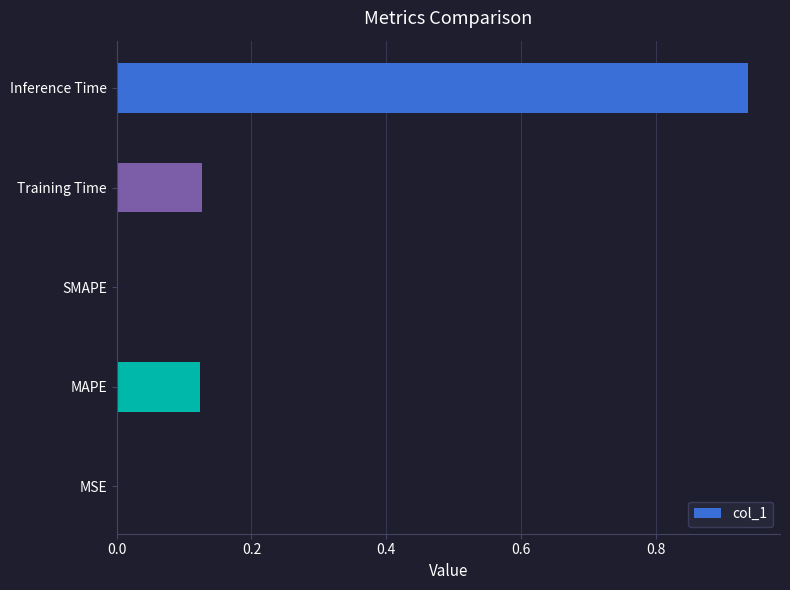

The value at SMAPE is 0.0. True or false?

True